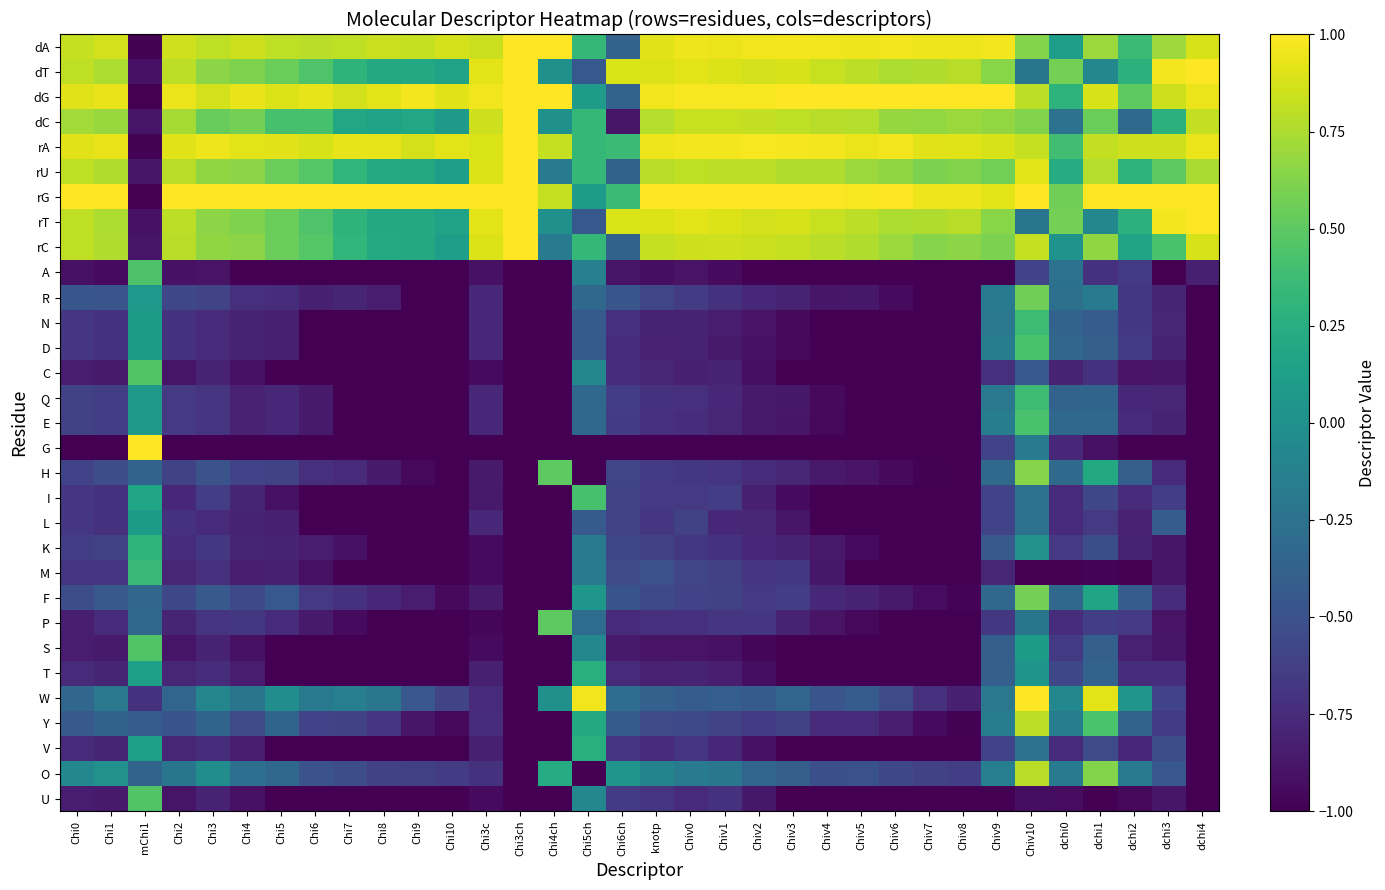

Rank the series by their maximum value, from highest to lowest.

dA, dT, dG, dC, rA, rU, rG, rT, rC, G, W, Y, O, H, F, R, P, C, S, U, A, D, E, I, N, Q, M, K, T, V, L